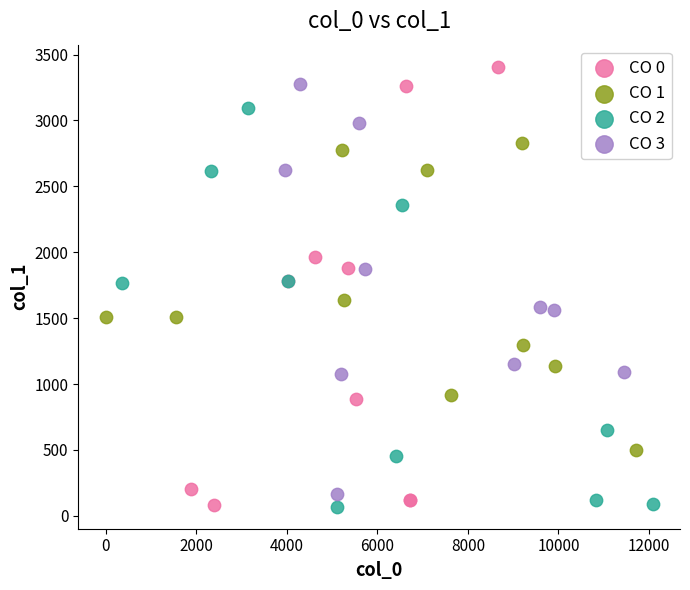

Which series has the largest Y range (max minus min)?

CO 0